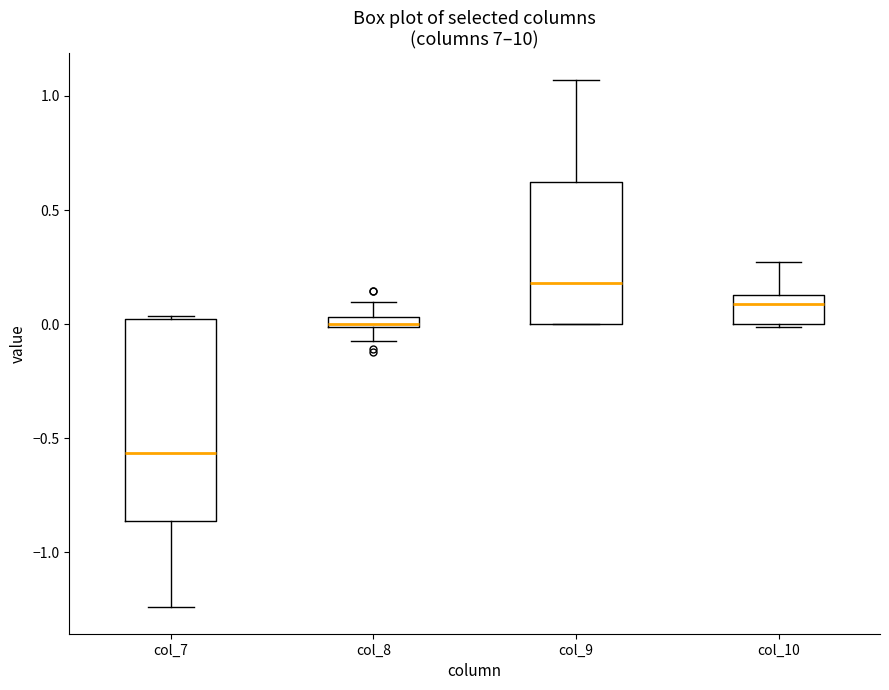

Which box's median line is the lowest?

col_7